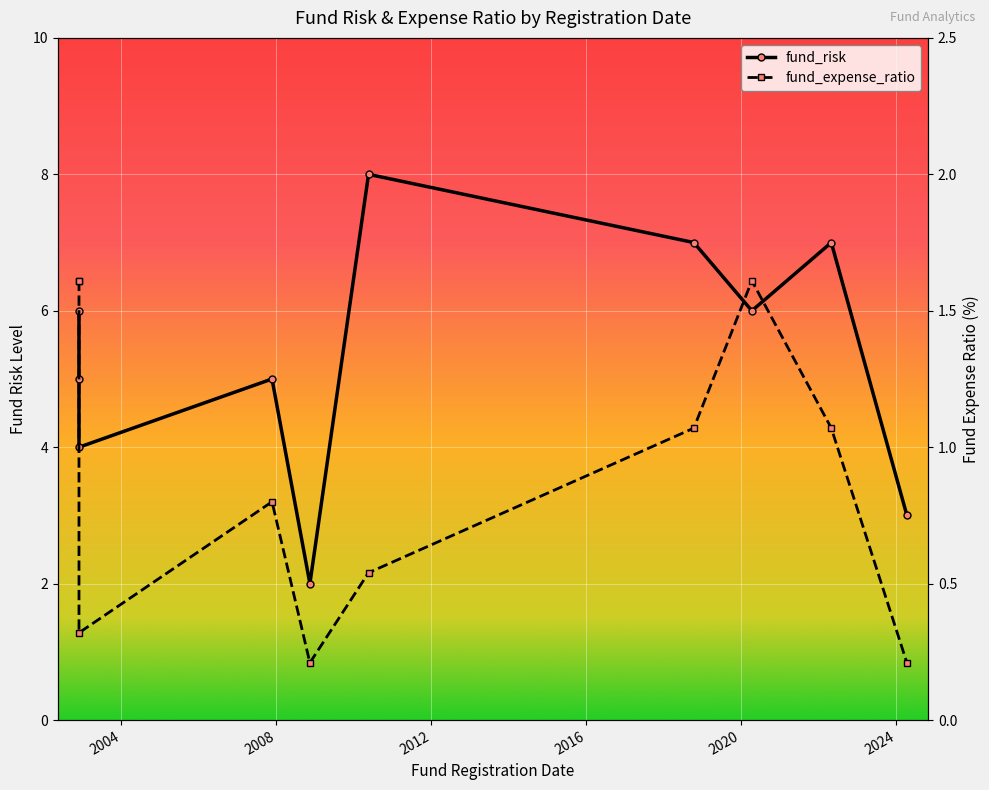

At how many categories does at least one series exceed 1?

10